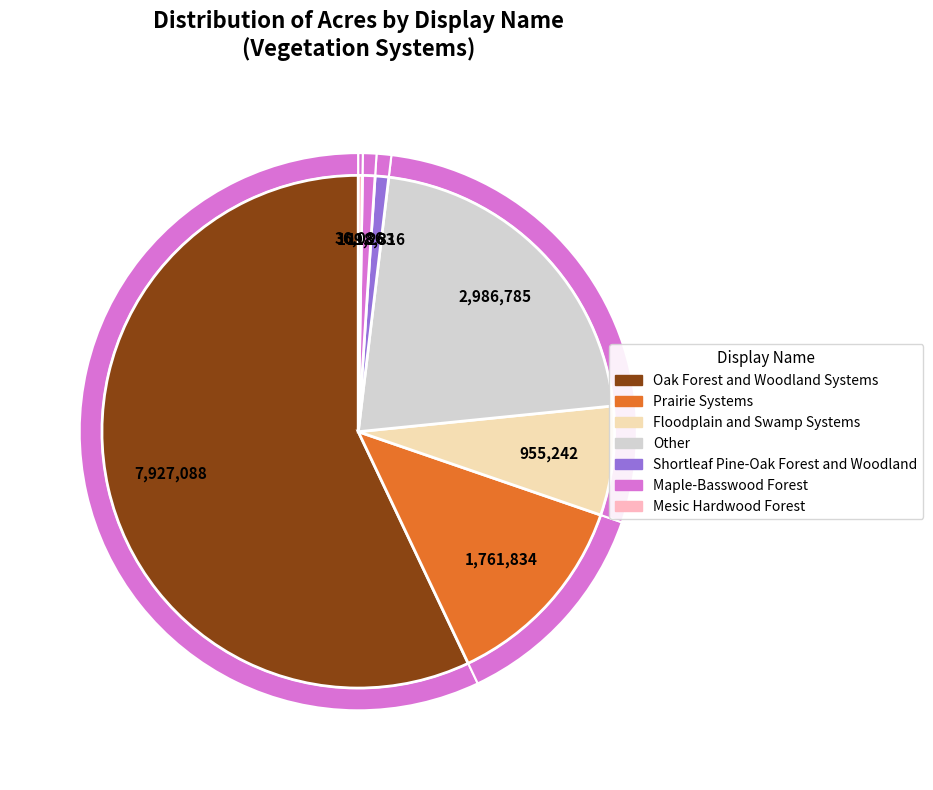

To the nearest percent, what is the difference between the largest and smallest slice percentages?

57%